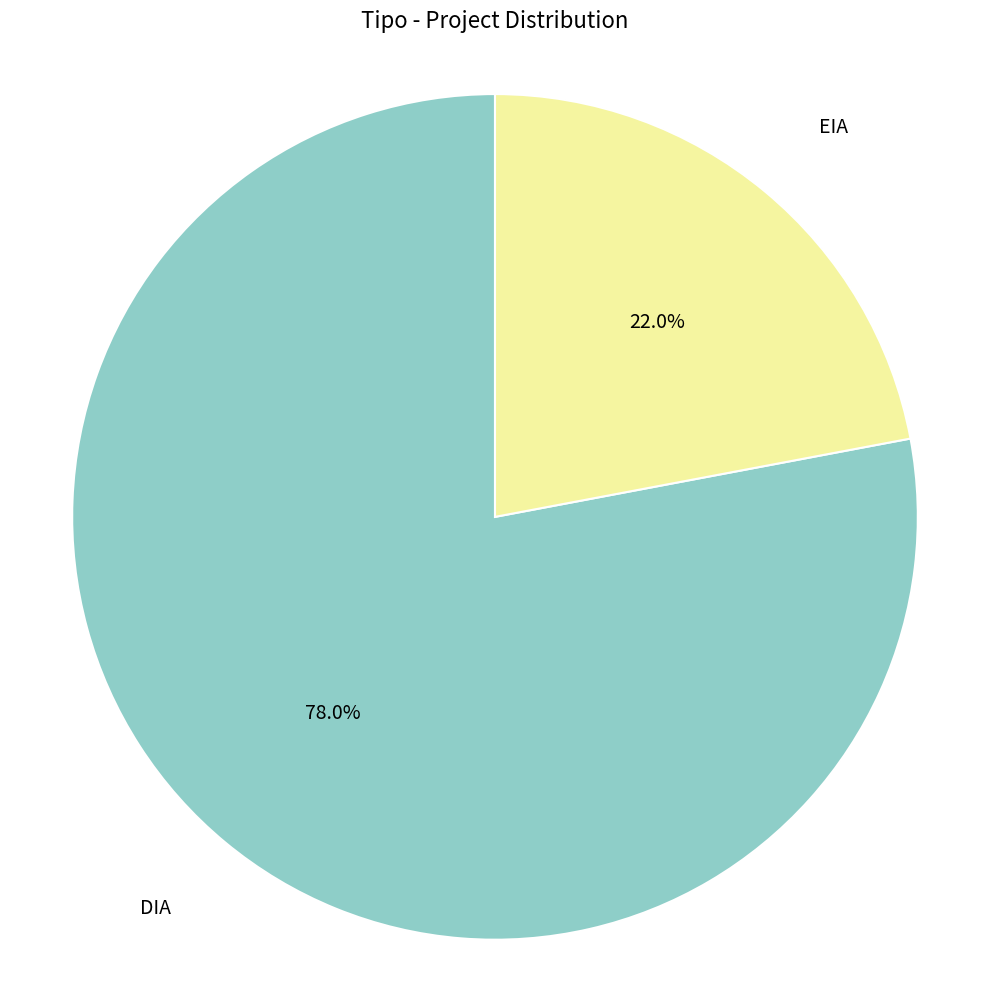

Is DIA the majority of the pie?

Yes